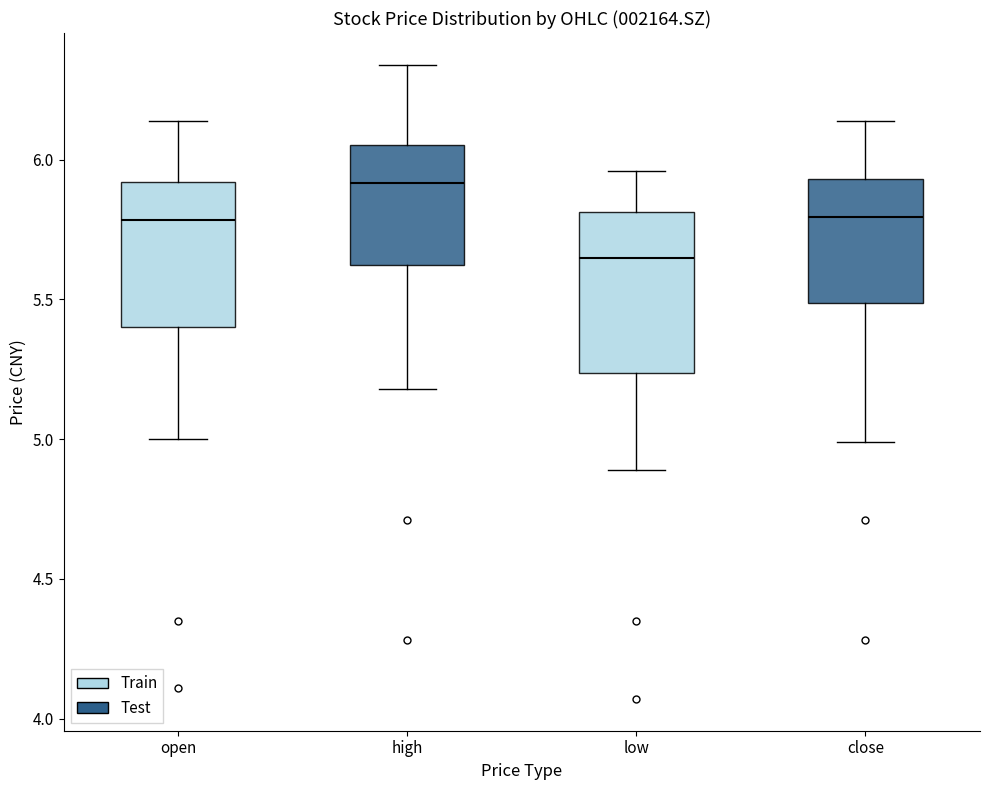

Reading left to right, read every box against the y-axis: the position of its median line, the range the box covers, and the ends of its whiskers. The values are not printed on the chart, so give them approximately, as read against the axis.

open: median 5.80, box 5.40 to 5.90, whiskers 5.00 to 6.15
high: median 5.90, box 5.65 to 6.05, whiskers 5.20 to 6.35
low: median 5.65, box 5.25 to 5.80, whiskers 4.90 to 5.95
close: median 5.80, box 5.50 to 5.95, whiskers 5.00 to 6.15